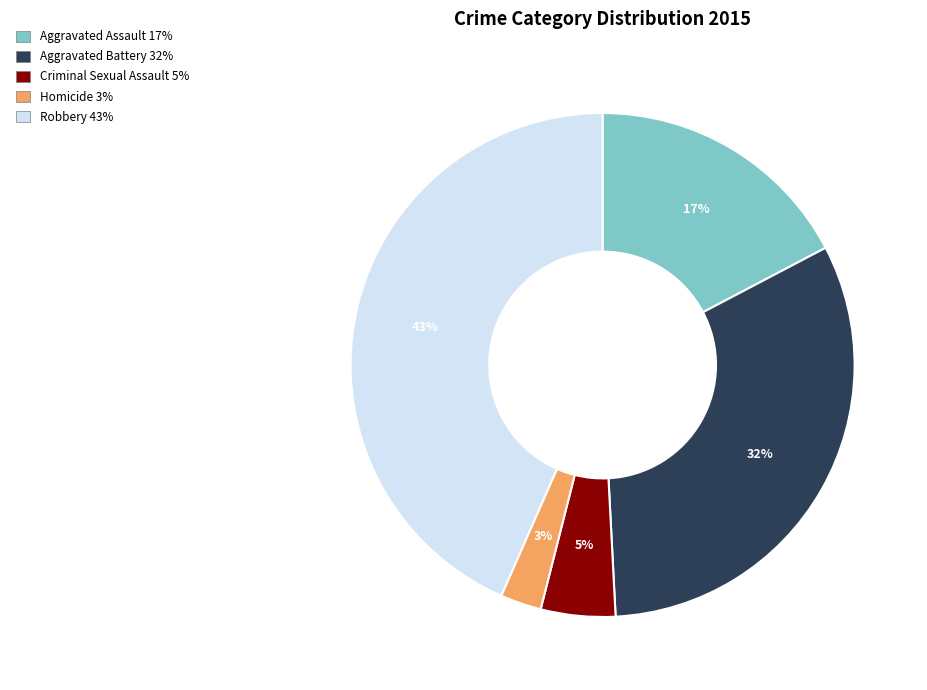

True or false: Robbery accounts for 36% of the total.

False